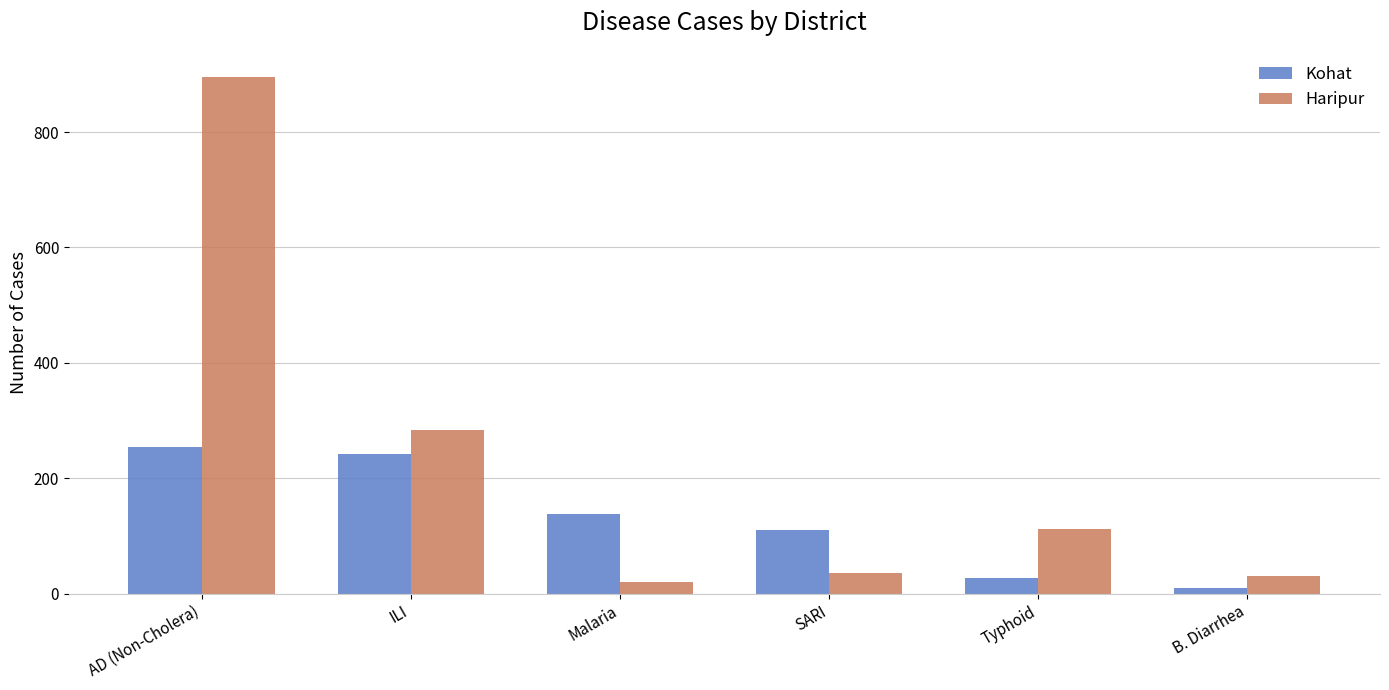

Reading left to right, what are all the values shown in this chart?

Kohat: 255	242	138	111	28	9
Haripur: 896	283	20	35	112	31